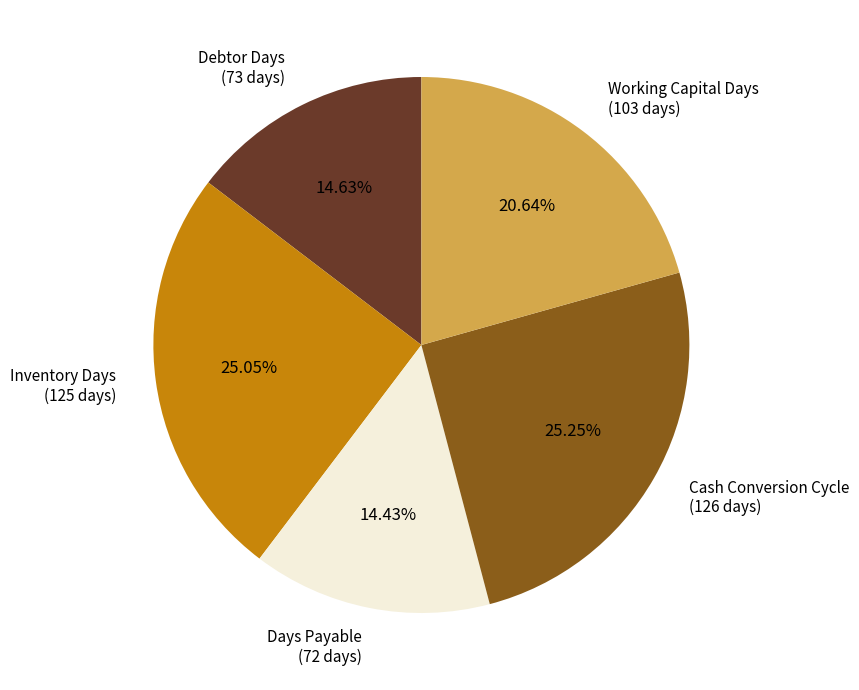

How many segments does this pie chart have?

5